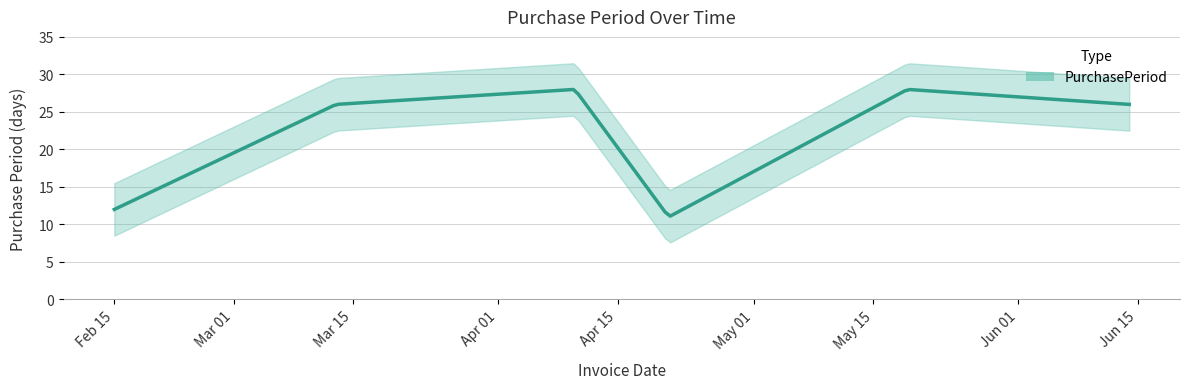

How many data points are above 26?

2